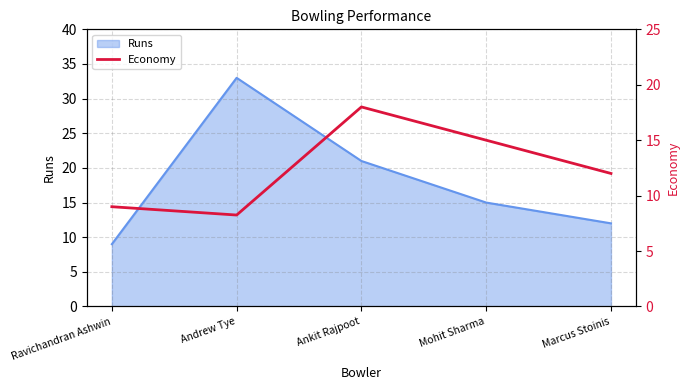

Between Mohit Sharma and Marcus Stoinis, which is larger?

Mohit Sharma